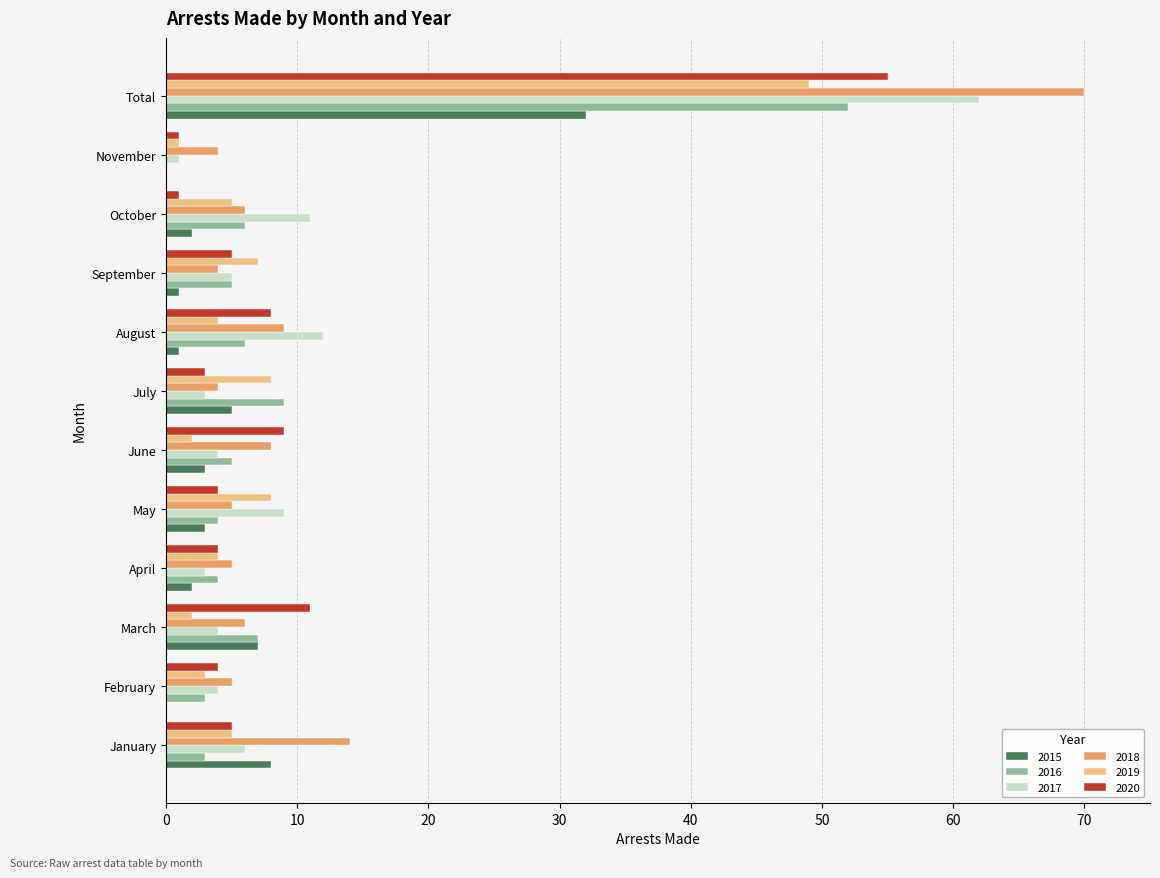

Is the value of 2019 at June greater than the value of 2016 at June?

No